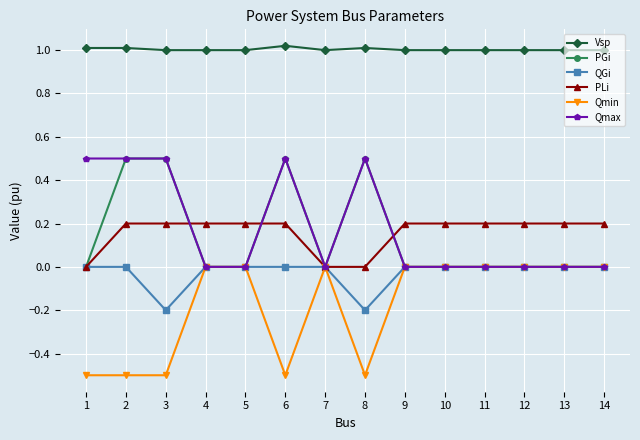

Count the number of categories in the chart.

14